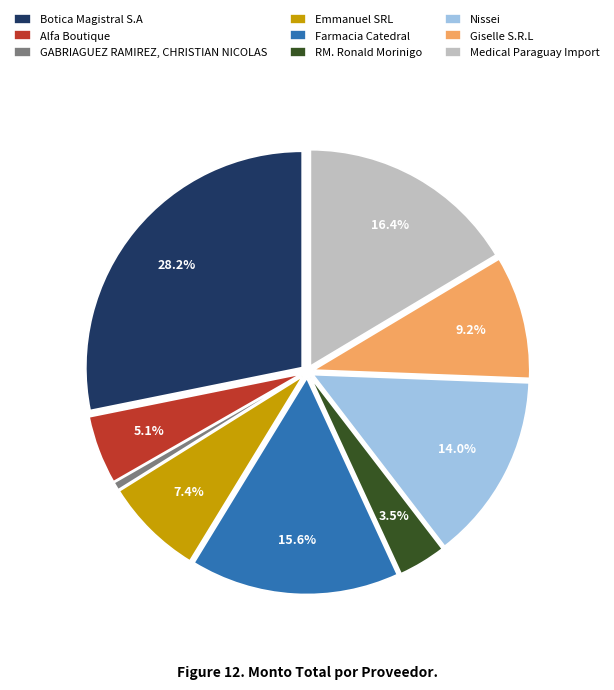

How many slices are in this pie chart?

9